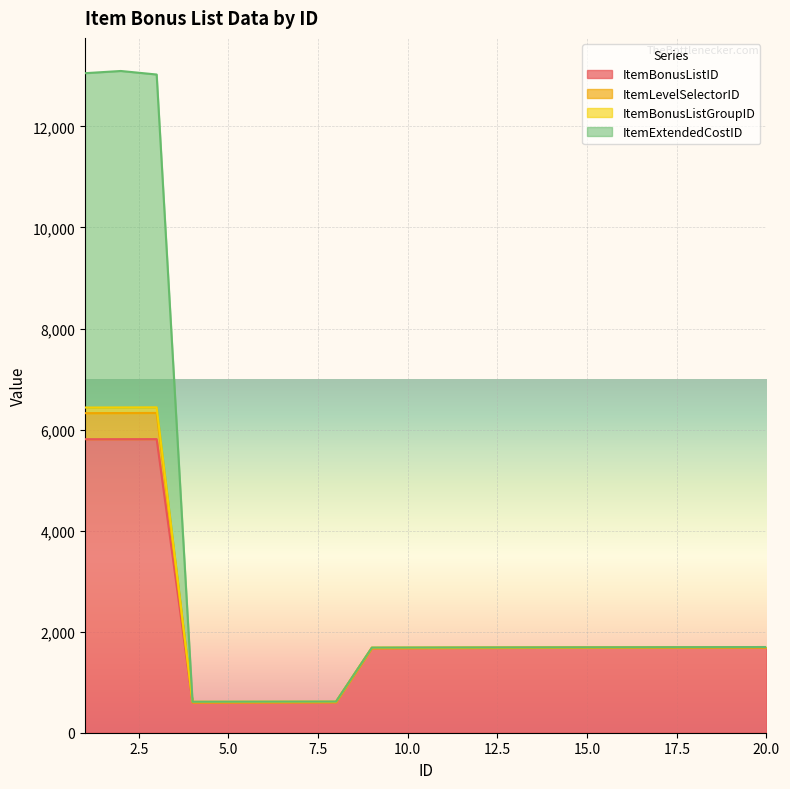

List the labels in order of ItemBonusListID value, largest first.

3, 2, 1, 20, 19, 18, 17, 16, 15, 14, 13, 12, 11, 10, 9, 8, 7, 6, 5, 4